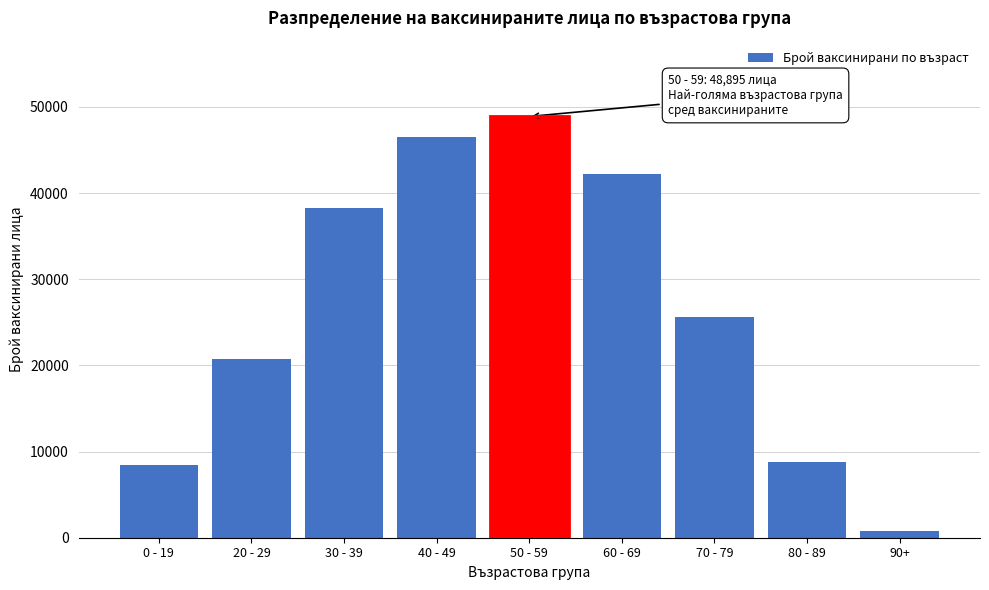

Reading left to right, extract all data points from this chart.

0 - 19=8476	20 - 29=20775	30 - 39=38234	40 - 49=46473	50 - 59=48895	60 - 69=42238	70 - 79=25678	80 - 89=8800	90+=822